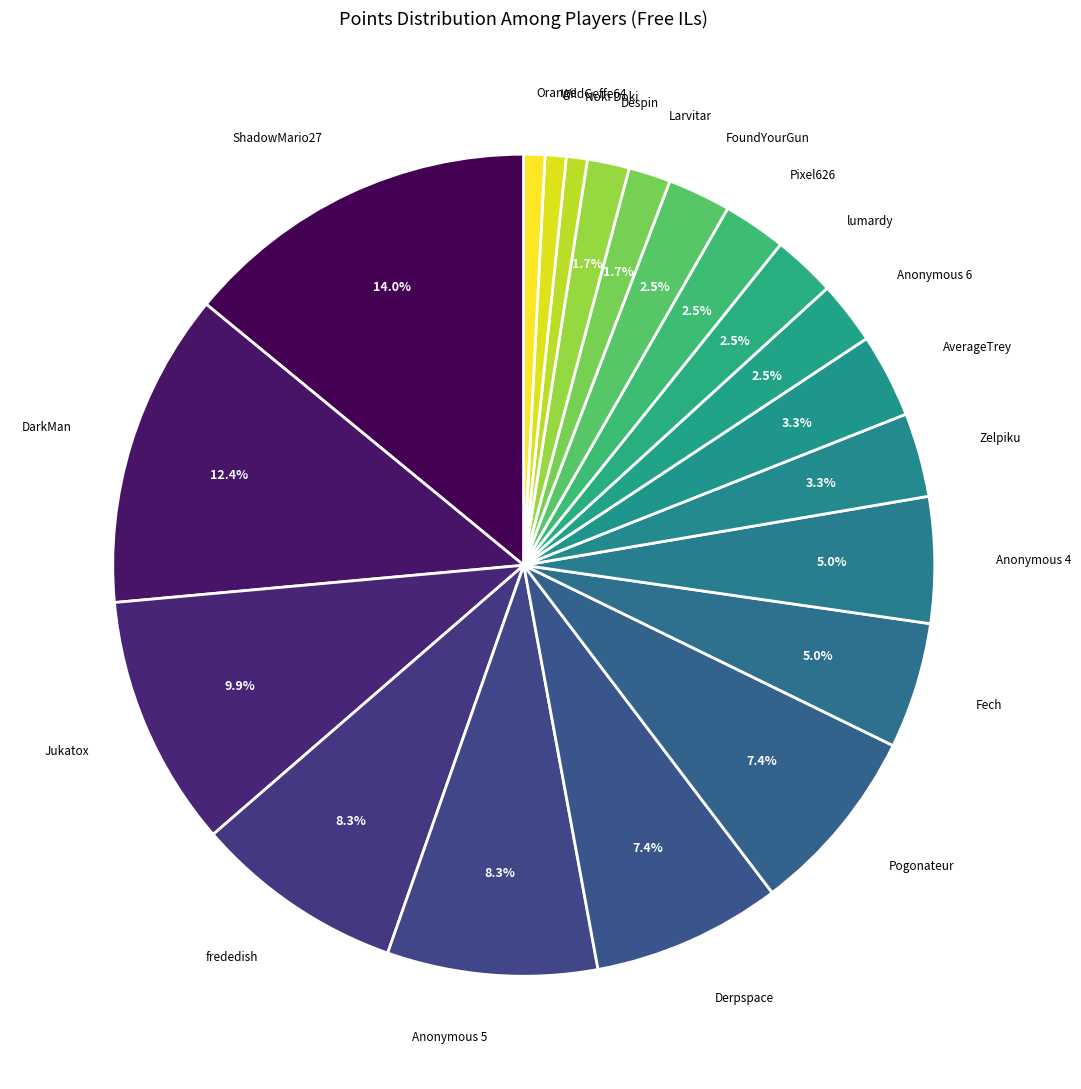

What percentage is the WildGeffe64 slice, to the nearest percent?

1%